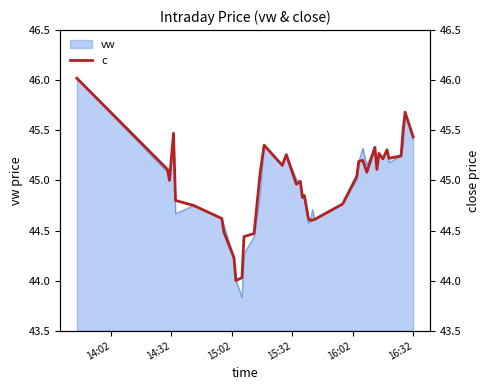

What is the greatest value displayed?

46.0